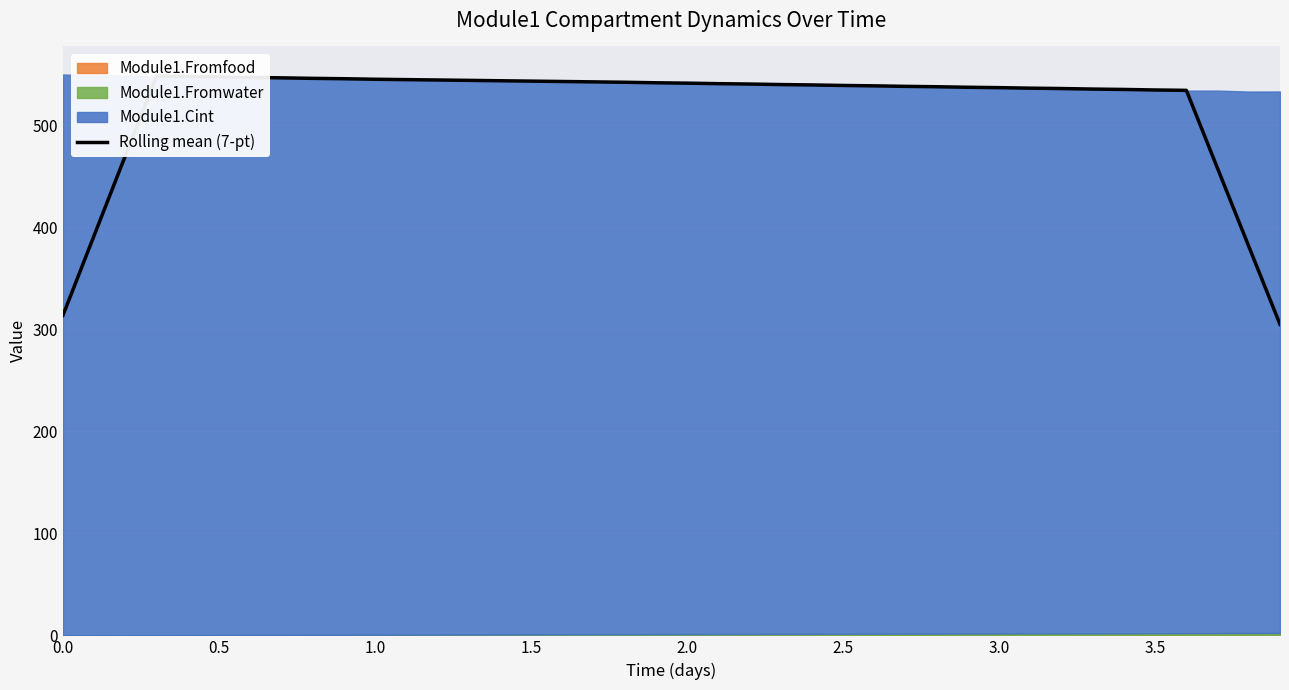

Reading left to right, extract all data points from this chart.

313.8	392.1	470.3	548.5	548.0	547.6	547.1	546.7	546.2	545.8	545.3	545.0	544.6	544.2	543.9	543.5	543.1	542.8	542.4	541.9	541.5	541.0	540.6	540.1	539.8	539.2	538.9	538.4	538.0	537.5	537.1	536.6	536.2	535.7	535.3	534.8	534.4	457.9	381.4	305.0